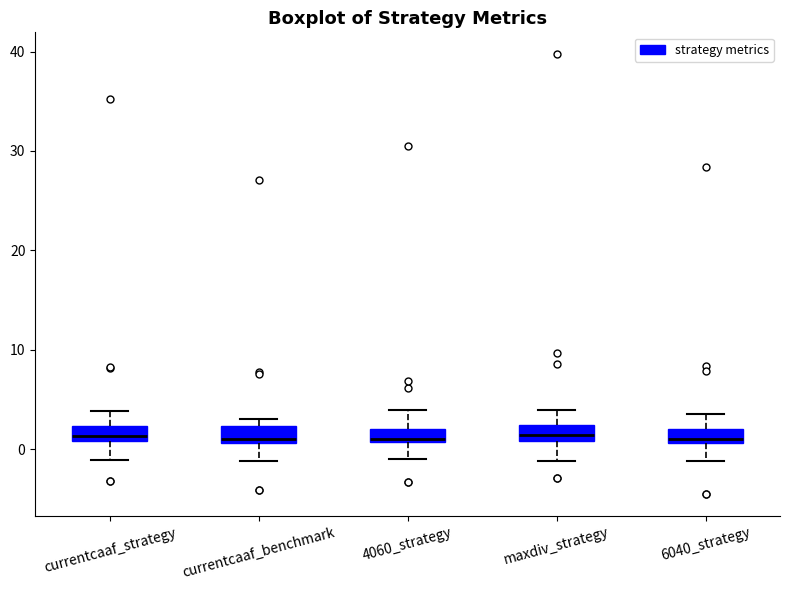

Where is the lower edge of the box for currentcaaf_benchmark on the y-axis? The values are not printed on the chart, so give them approximately, as read against the axis.

1